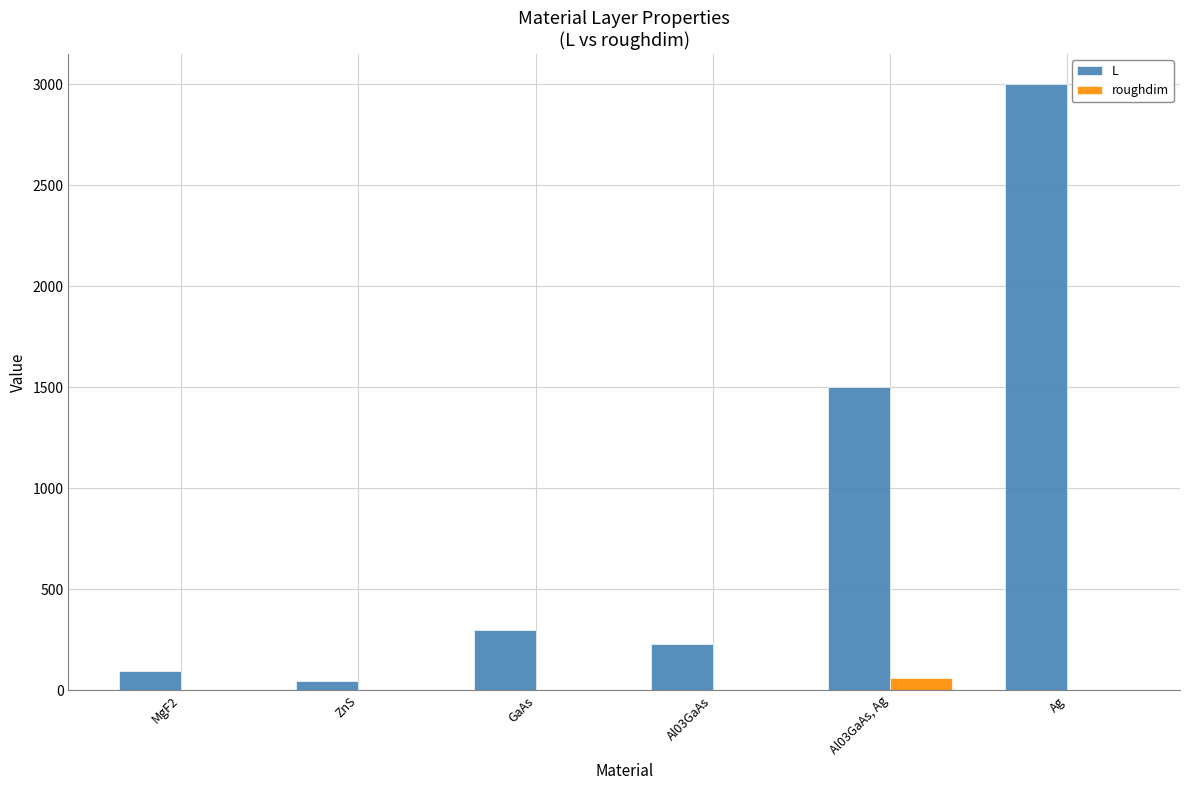

Reading right to left, what are all the values shown in this chart?

L: 3000	1500	230	300	44	94
roughdim: 0	60	0	0	0	0